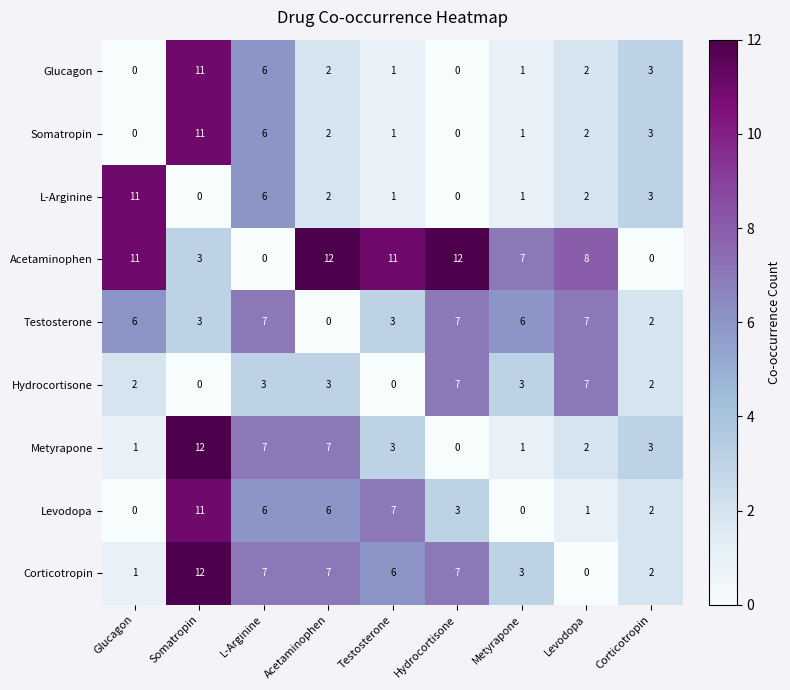

What is the highest value of the Acetaminophen series?

12